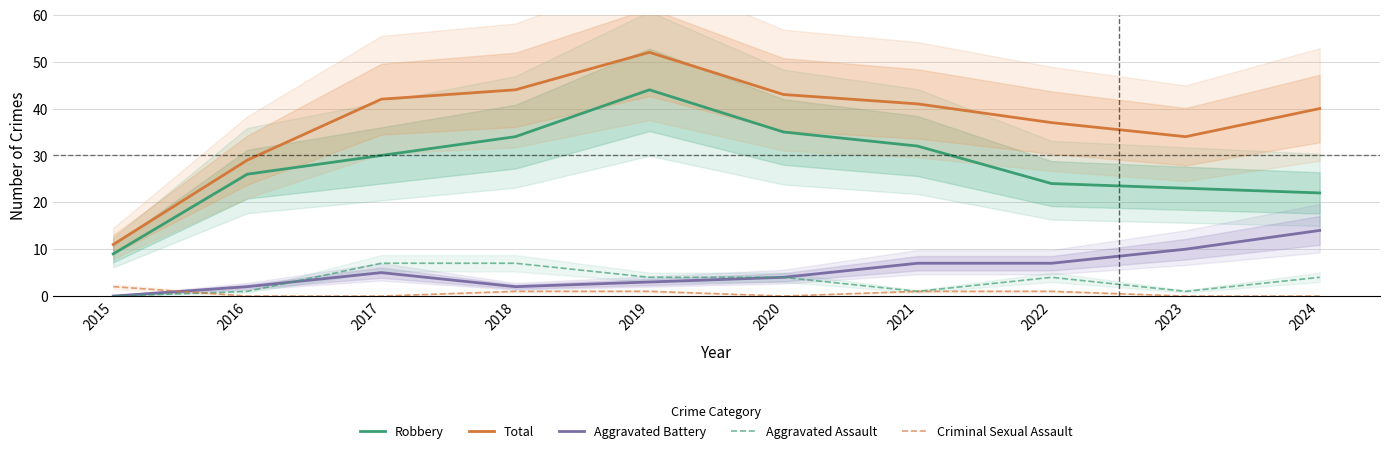

Reading right to left, list all the values displayed in this chart.

Robbery: 2024=22	2023=23	2022=24	2021=32	2020=35	2019=44	2018=34	2017=30	2016=26	2015=9
Total: 2024=40	2023=34	2022=37	2021=41	2020=43	2019=52	2018=44	2017=42	2016=29	2015=11
Aggravated Battery: 2024=14	2023=10	2022=7	2021=7	2020=4	2019=3	2018=2	2017=5	2016=2	2015=0
Aggravated Assault: 2024=4	2023=1	2022=4	2021=1	2020=4	2019=4	2018=7	2017=7	2016=1	2015=0
Criminal Sexual Assault: 2024=0	2023=0	2022=1	2021=1	2020=0	2019=1	2018=1	2017=0	2016=0	2015=2